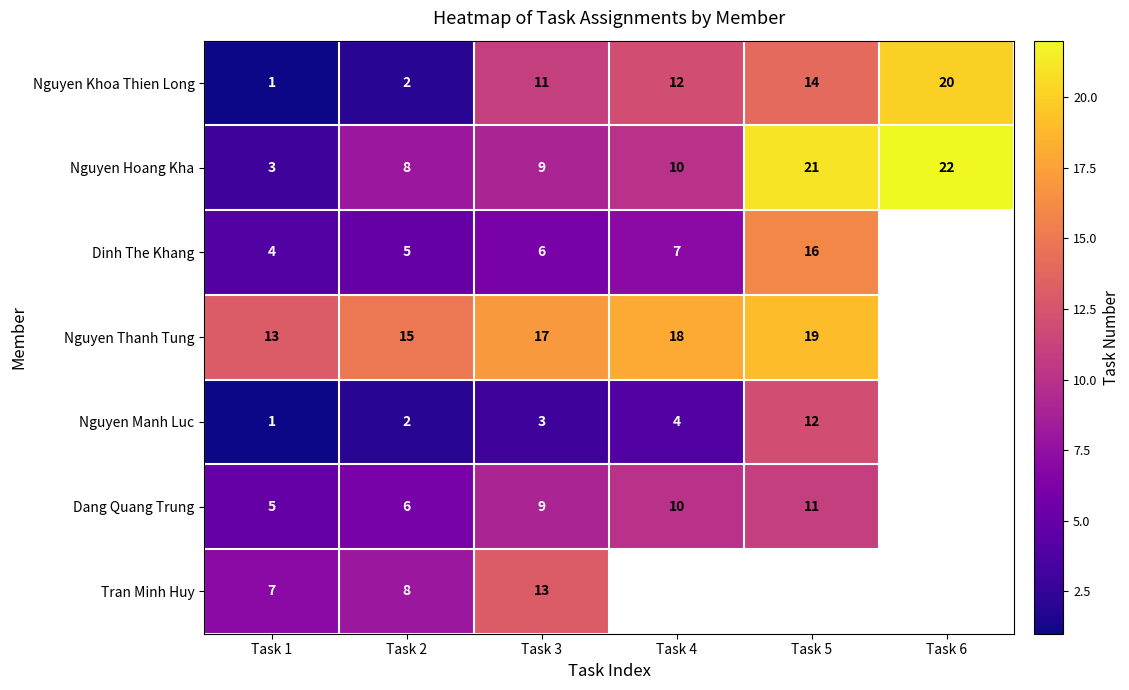

At how many categories does at least one series exceed 10?

6